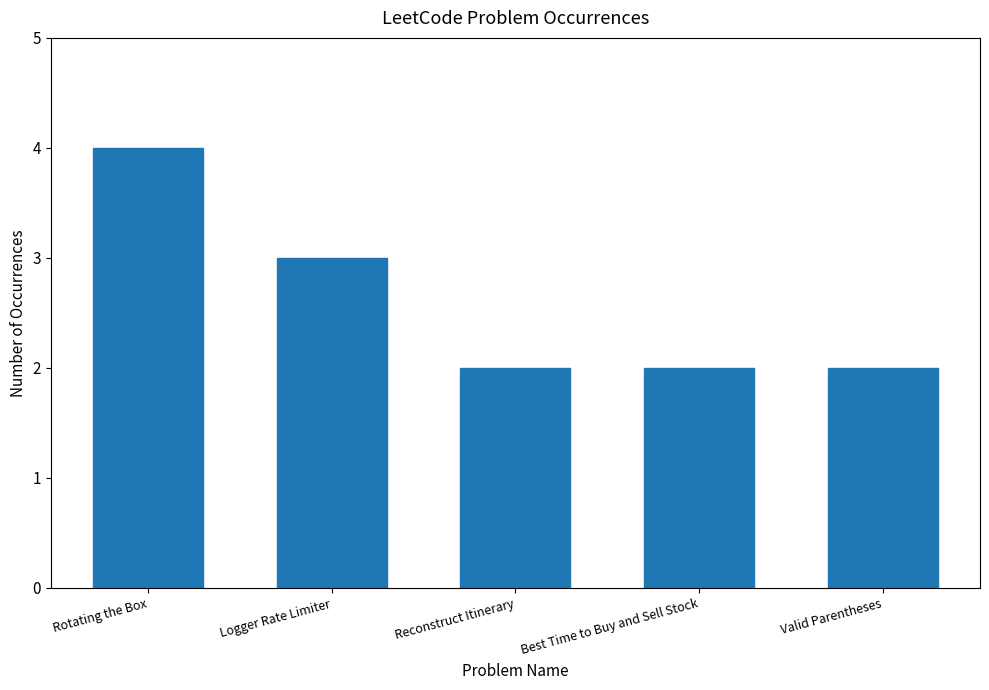

What is the change in value from Logger Rate Limiter to Best Time to Buy and Sell Stock?

-1